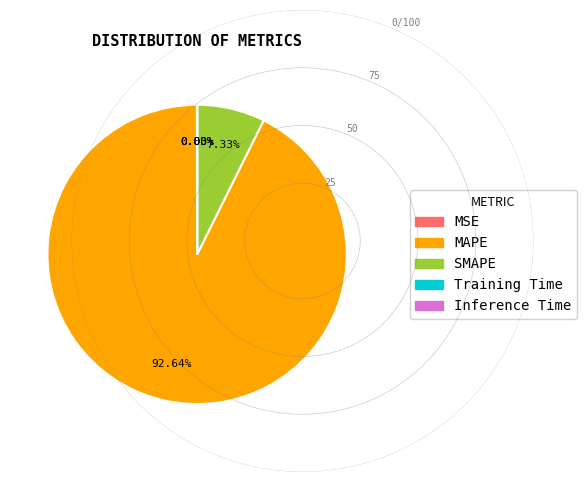

What is the largest slice in the pie chart?

MAPE